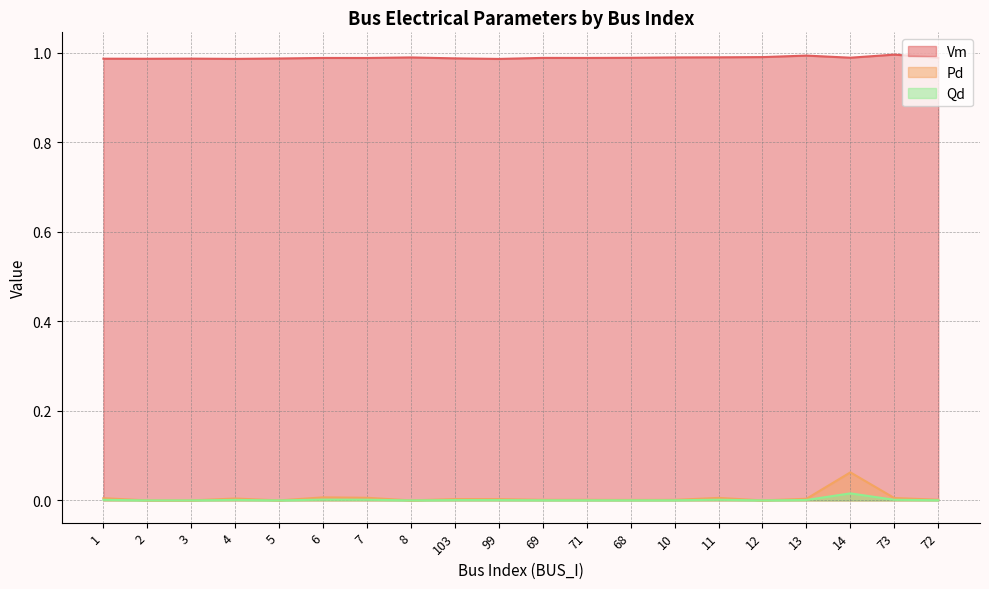

At which category is the sum across all series the highest?

14